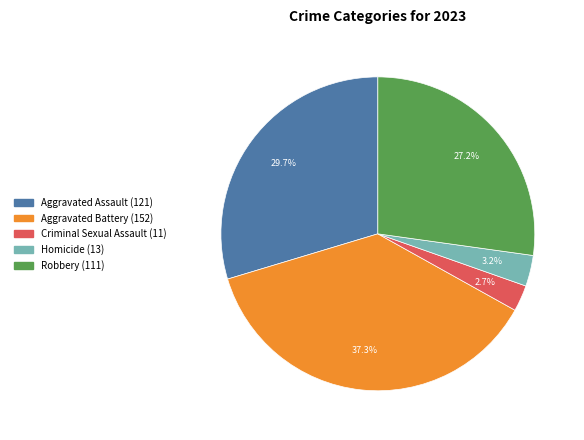

Which has a higher value, Aggravated Battery or Aggravated Assault?

Aggravated Battery